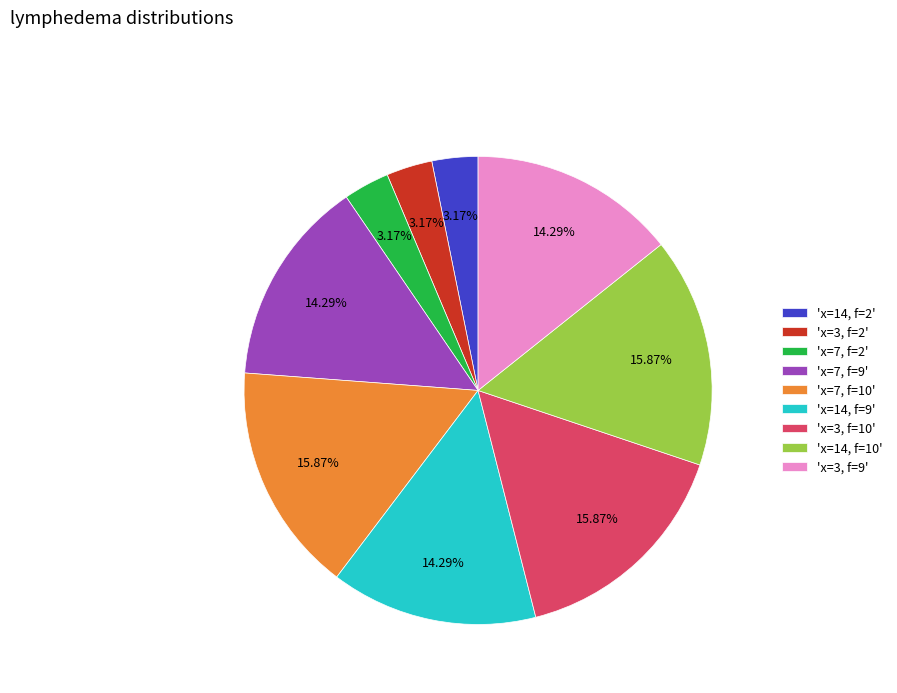

How many slices are in this pie chart?

9